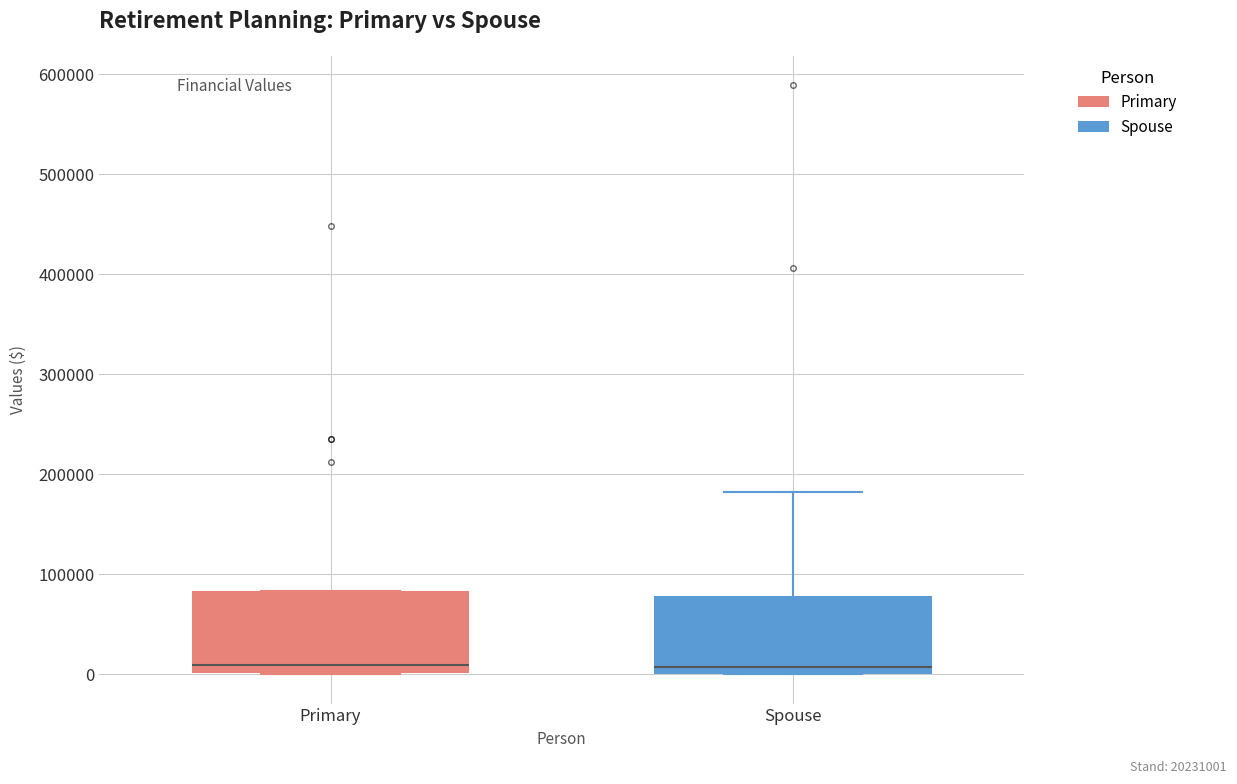

Reading left to right, read every box against the y-axis: the position of its median line, the range the box covers, and the ends of its whiskers. The values are not printed on the chart, so give them approximately, as read against the axis.

Primary: median 10000, box 0 to 80000, whiskers 0 to 80000
Spouse: median 10000, box 0 to 80000, whiskers 0 to 180000